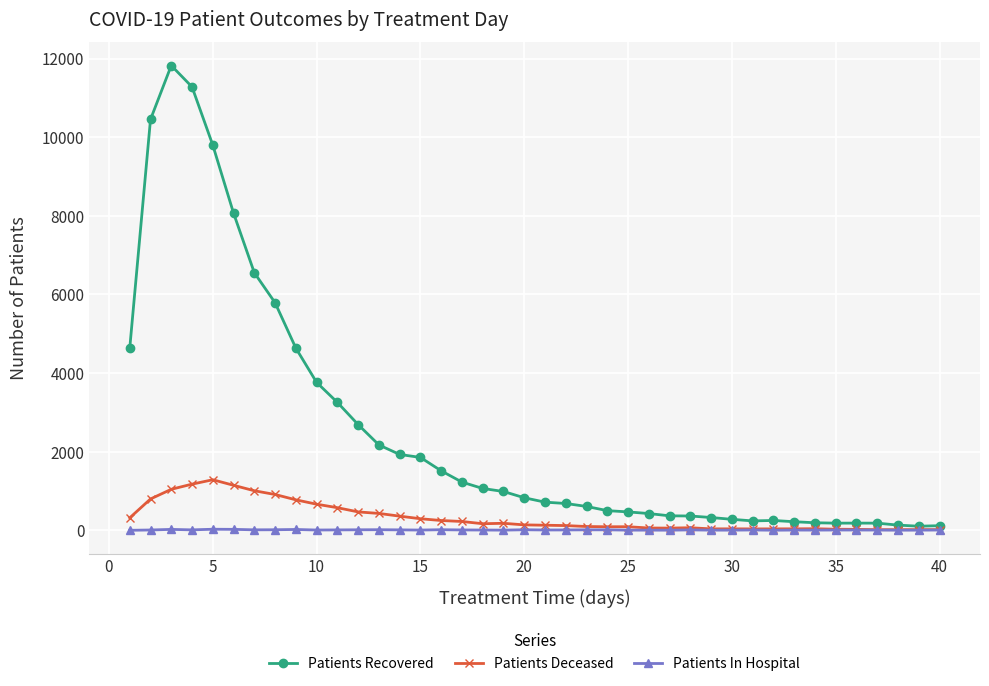

True or false: Patients Recovered has more than 0 points higher than both neighbors.

True